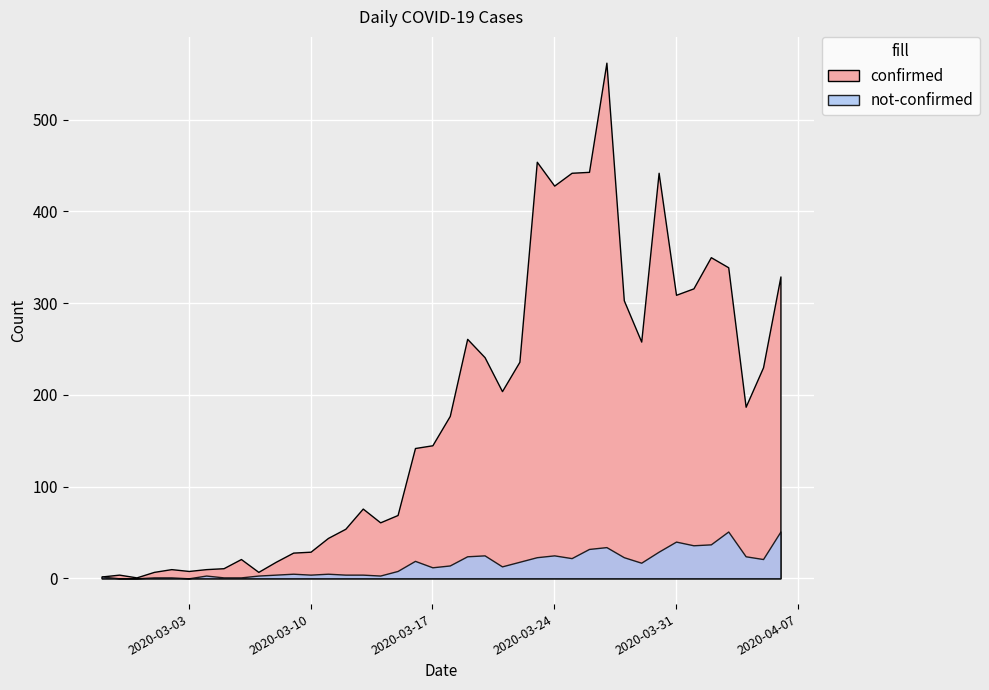

The value of confirmed at 2020-03-31 is 424. True or false?

False